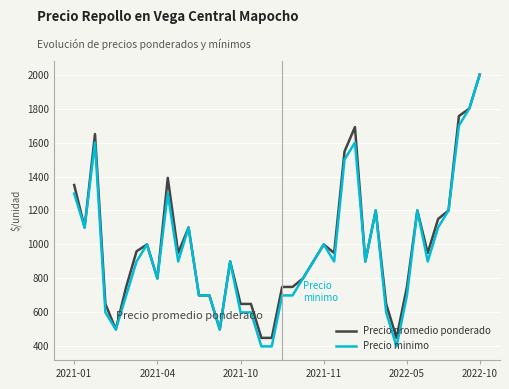

Which series has the largest range (max minus min)?

Precio minimo